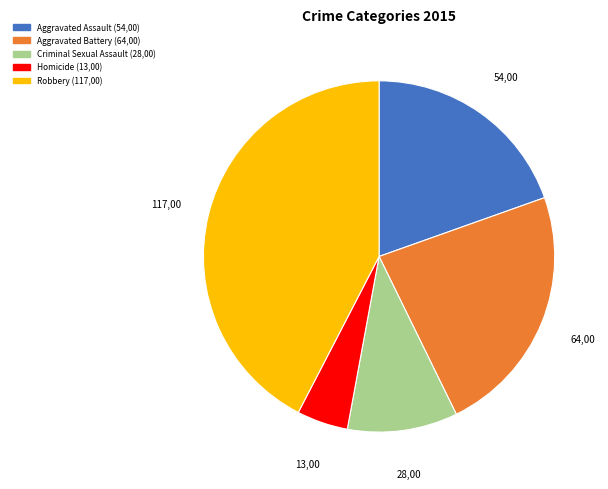

Does Aggravated Assault account for over 50% of the chart?

No